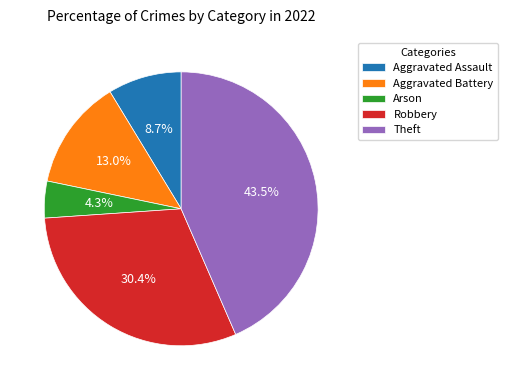

Do Robbery and Aggravated Assault together represent more than half of the pie?

No